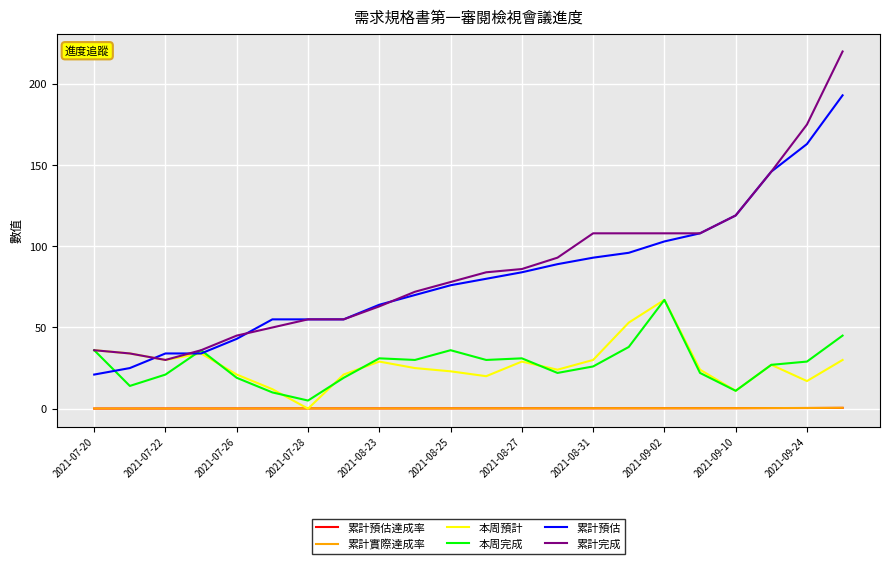

What is the lowest value of the 累計預估 series?

21.0